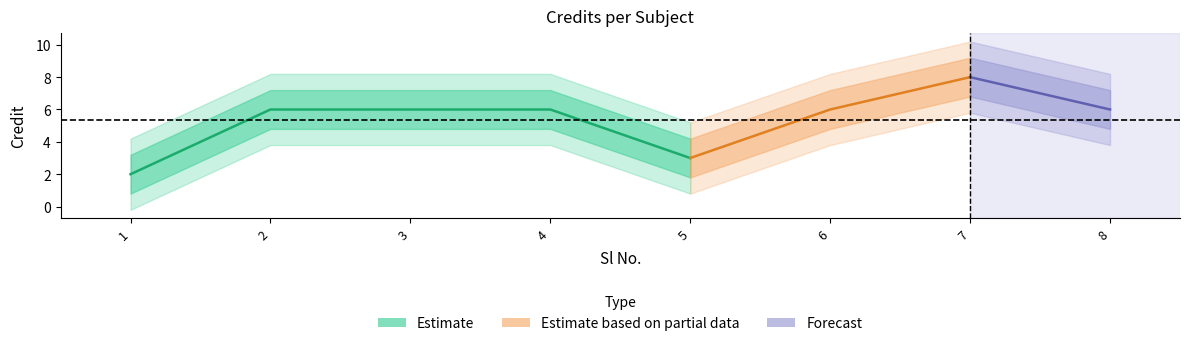

What is the value of the 7th point from the left?

8